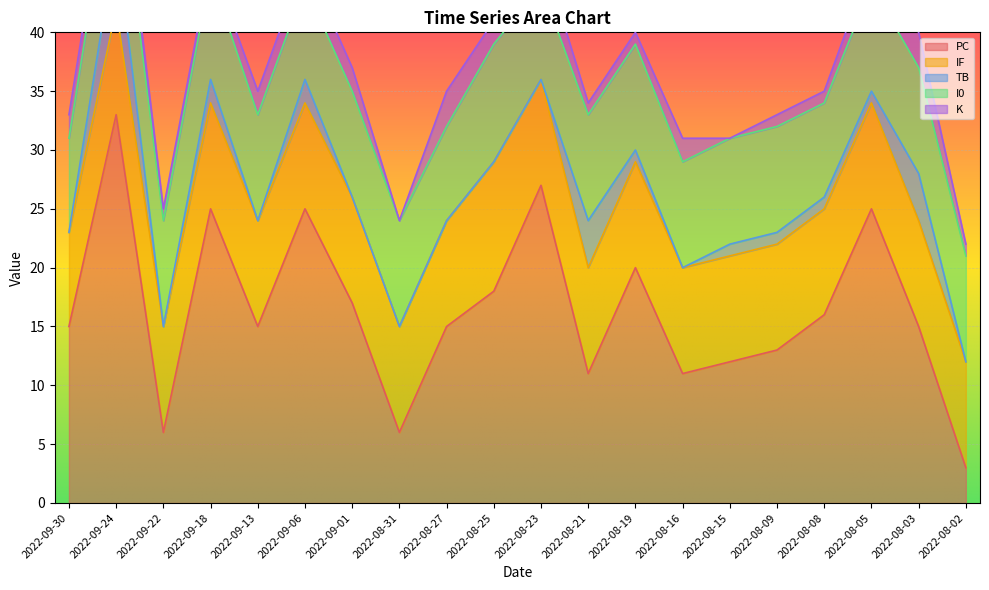

Reading left to right, what are all the values shown in this chart?

PC: 15	33	6	25	15	25	17	6	15	18	27	11	20	11	12	13	16	25	15	3
IF: 8	9	9	9	9	9	9	9	9	11	9	9	9	9	9	9	9	9	9	9
TB: 0	6	0	2	0	2	0	0	0	0	0	4	1	0	1	1	1	1	4	0
I0: 8	8	9	9	9	8	9	9	8	10	8	9	9	9	9	9	8	9	9	9
K: 2	2	1	1	2	2	2	0	3	2	3	1	1	2	0	1	1	2	3	1